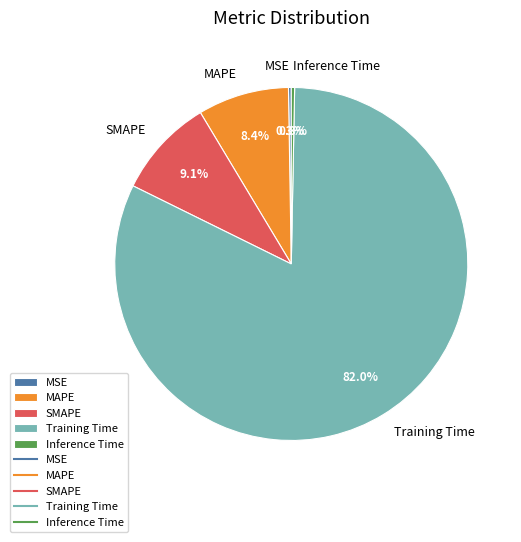

To the nearest percent, what is the difference between the Training Time and SMAPE slice percentages?

73%